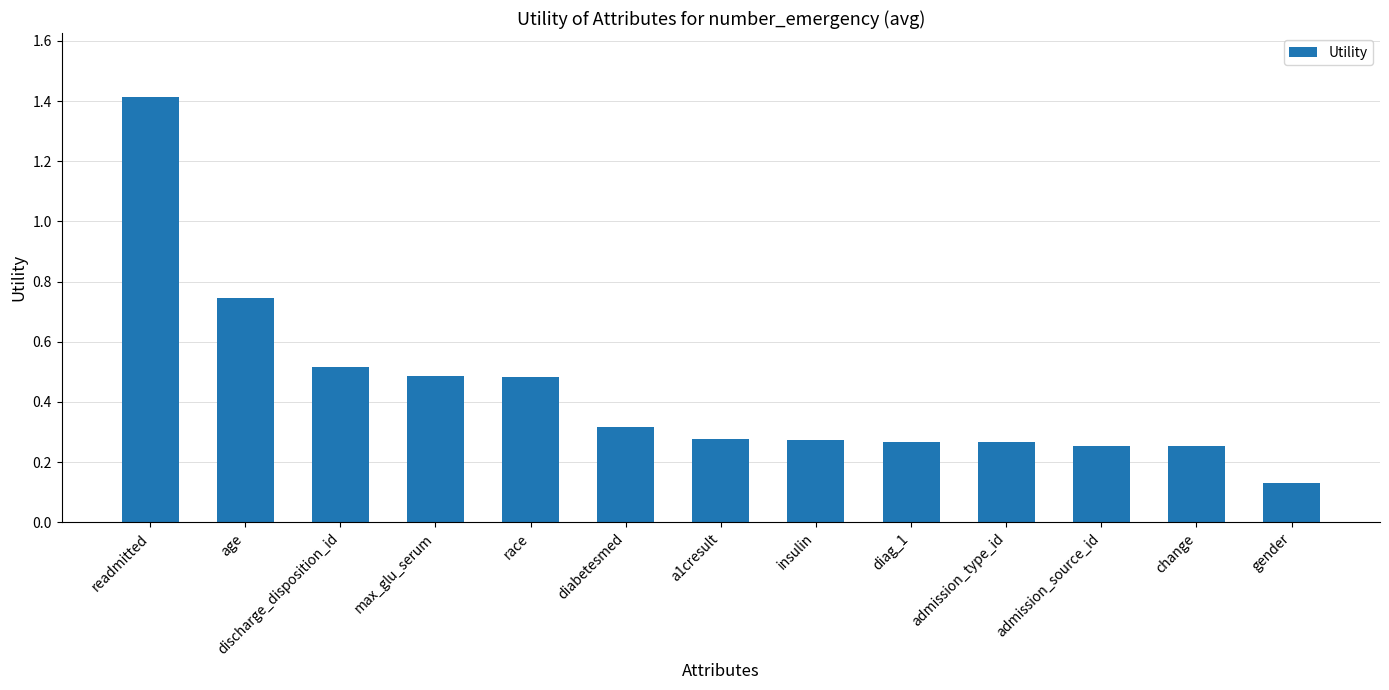

What is the label of the 3rd bar from the left?

discharge_disposition_id